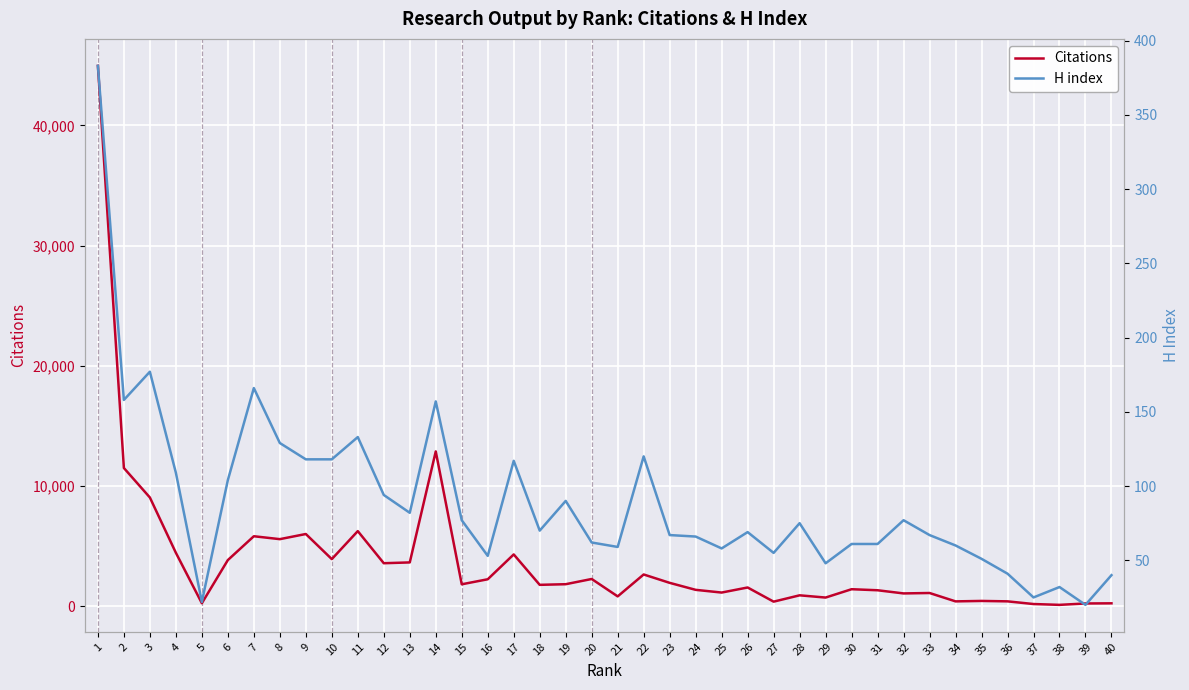

What are all the series names shown in the legend?

Citations, H index